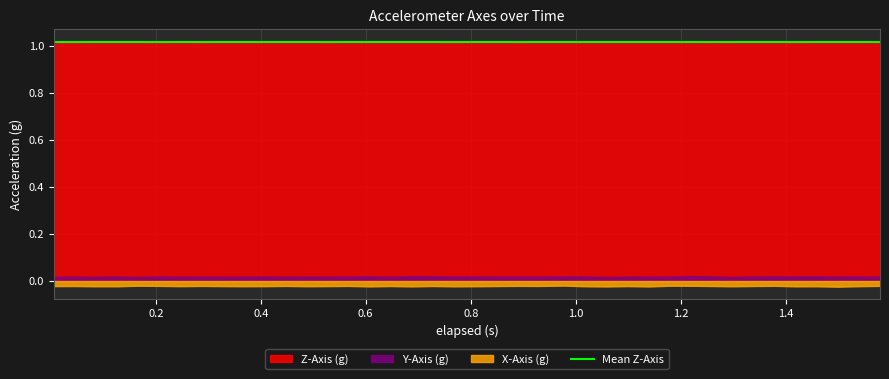

Reading left to right, extract all data points from this chart.

Z-Axis (g): 0.006=1.0	0.045=1.0	0.086=1.0	0.126=1.0	0.165=1.0	0.206=1.0	0.246=1.0	0.287=1.0	0.327=1.0	0.366=1.0	0.407=1.0	0.447=1.0	0.488=1.0	0.527=1.0	0.567=1.0	0.608=1.0	0.647=1.0	0.688=1.0	0.728=1.0	0.768=1.0	0.809=1.0	0.848=1.0	0.888=1.0	0.929=1.0	0.978=1.0	1.019=1.0	1.059=1.0	1.099=1.0	1.14=1.0	1.179=1.0	1.219=1.0	1.26=1.0	1.299=1.0	1.34=1.0	1.38=1.0	1.419=1.0	1.46=1.0	1.5=1.0	1.541=1.0	1.58=1.0
Y-Axis (g): 0.006=0.0	0.045=0.0	0.086=0.0	0.126=0.0	0.165=0.0	0.206=0.0	0.246=0.0	0.287=0.0	0.327=0.0	0.366=0.0	0.407=0.0	0.447=0.0	0.488=0.0	0.527=0.0	0.567=0.0	0.608=0.0	0.647=0.0	0.688=0.0	0.728=0.0	0.768=0.0	0.809=0.0	0.848=0.0	0.888=0.0	0.929=0.0	0.978=0.0	1.019=0.0	1.059=0.0	1.099=0.0	1.14=0.0	1.179=0.0	1.219=0.0	1.26=0.0	1.299=0.0	1.34=0.0	1.38=0.0	1.419=0.0	1.46=0.0	1.5=0.0	1.541=0.0	1.58=0.0
X-Axis (g): 0.006=-0.0	0.045=-0.0	0.086=-0.0	0.126=-0.0	0.165=-0.0	0.206=-0.0	0.246=-0.0	0.287=-0.0	0.327=-0.0	0.366=-0.0	0.407=-0.0	0.447=-0.0	0.488=-0.0	0.527=-0.0	0.567=-0.0	0.608=-0.0	0.647=-0.0	0.688=-0.0	0.728=-0.0	0.768=-0.0	0.809=-0.0	0.848=-0.0	0.888=-0.0	0.929=-0.0	0.978=-0.0	1.019=-0.0	1.059=-0.0	1.099=-0.0	1.14=-0.0	1.179=-0.0	1.219=-0.0	1.26=-0.0	1.299=-0.0	1.34=-0.0	1.38=-0.0	1.419=-0.0	1.46=-0.0	1.5=-0.0	1.541=-0.0	1.58=-0.0